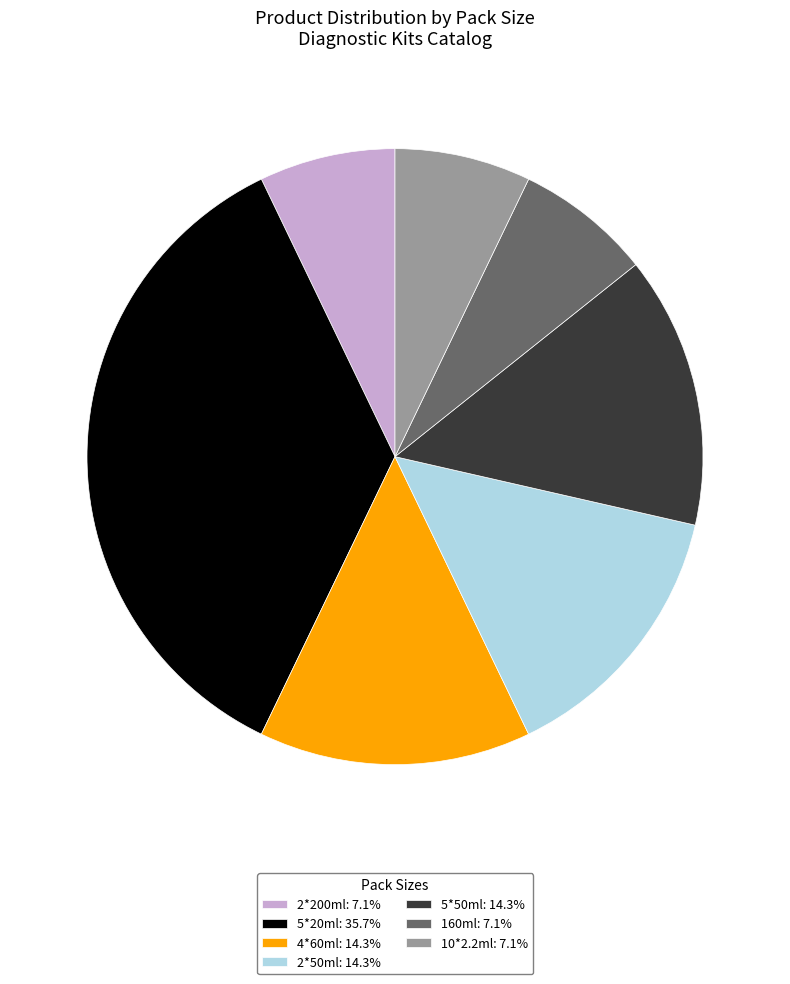

Approximately how many times larger is the value at 2*50ml: 14.3% compared to 10*2.2ml: 7.1%?

2.0